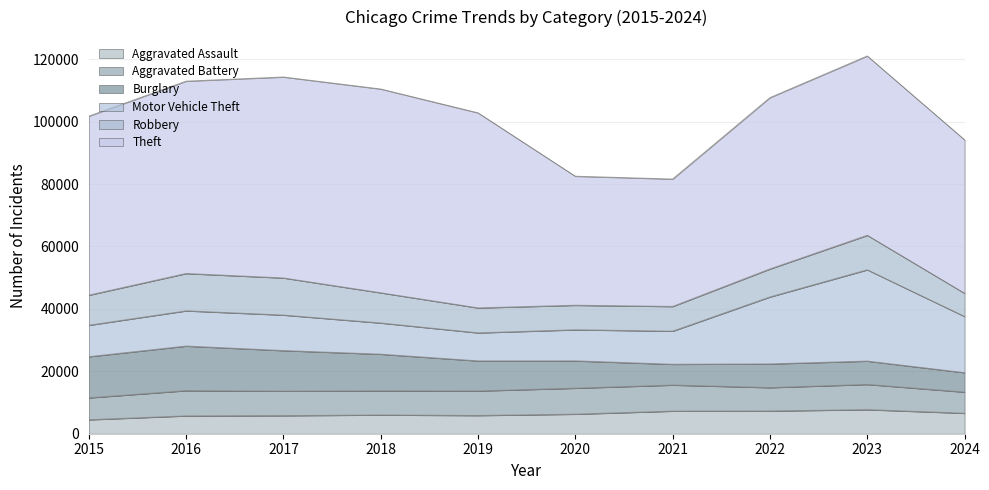

What is the minimum value shown in the chart?

4480